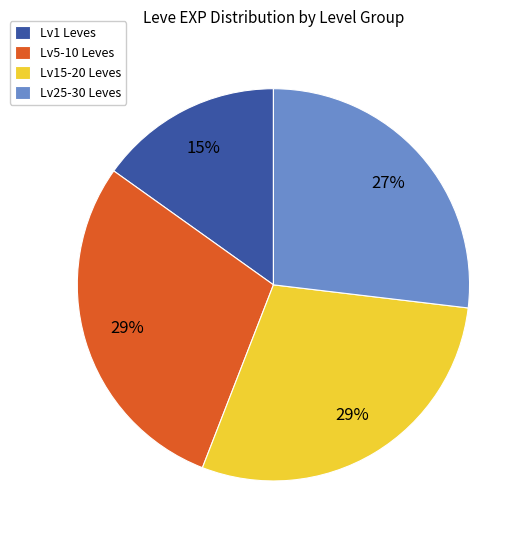

What is the smallest slice in the pie chart?

Lv1 Leves